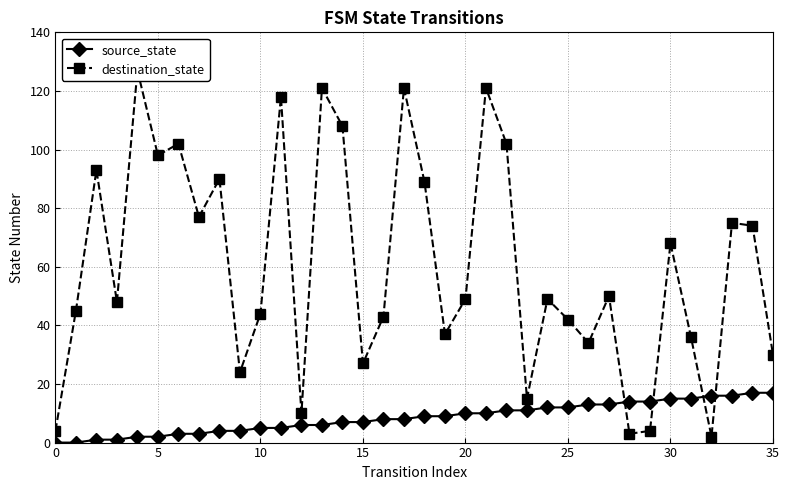

How many intersections are there between destination_state and source_state?

4